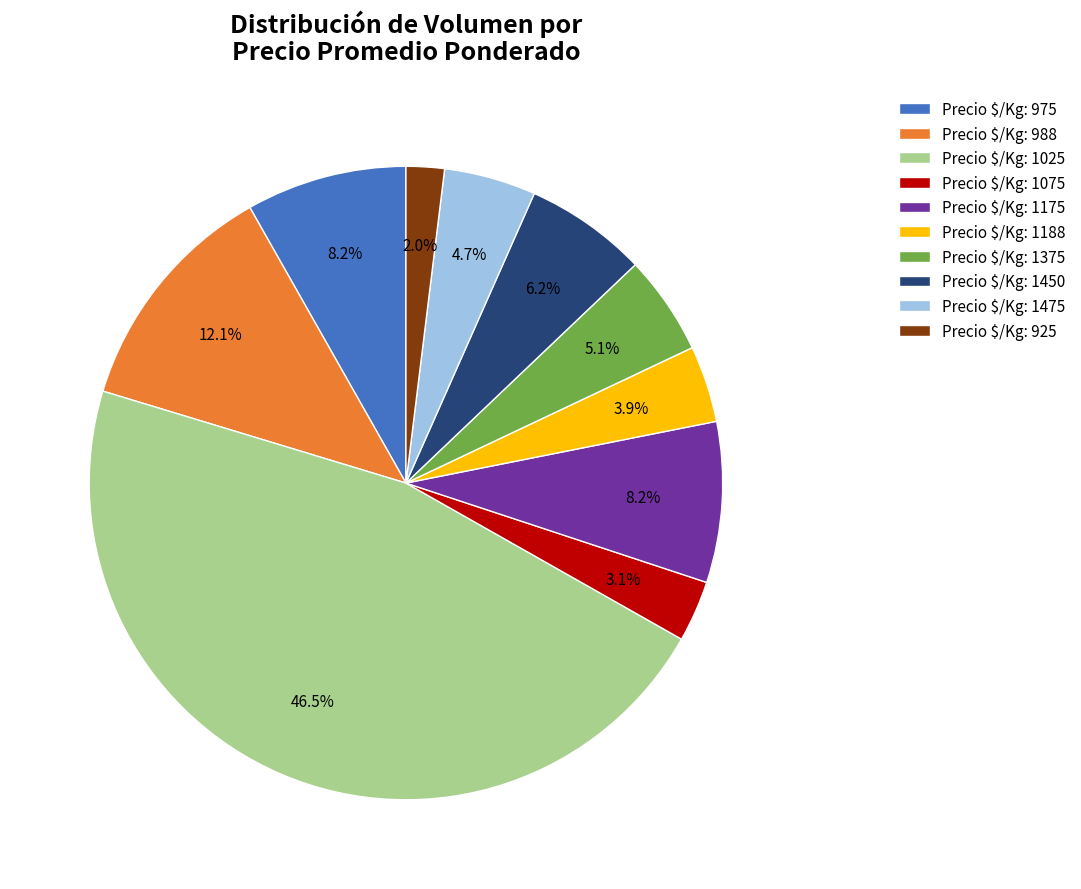

What is the smallest slice in the pie chart?

Precio $/Kg: 925